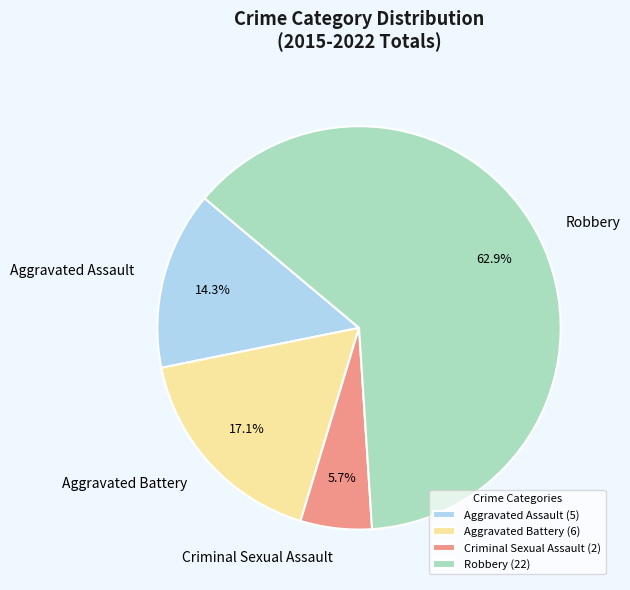

What portion of the pie excludes Aggravated Battery?

82.9%